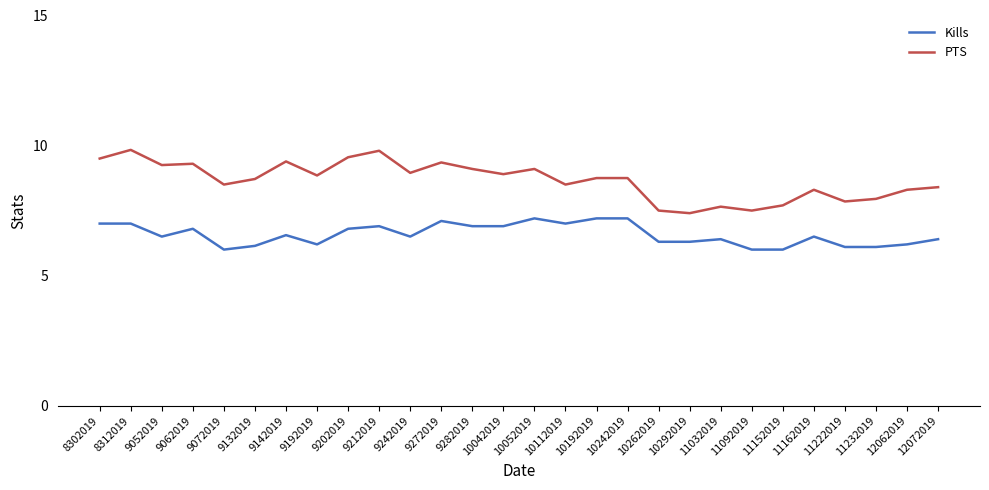

Which series has the largest range (max minus min)?

PTS